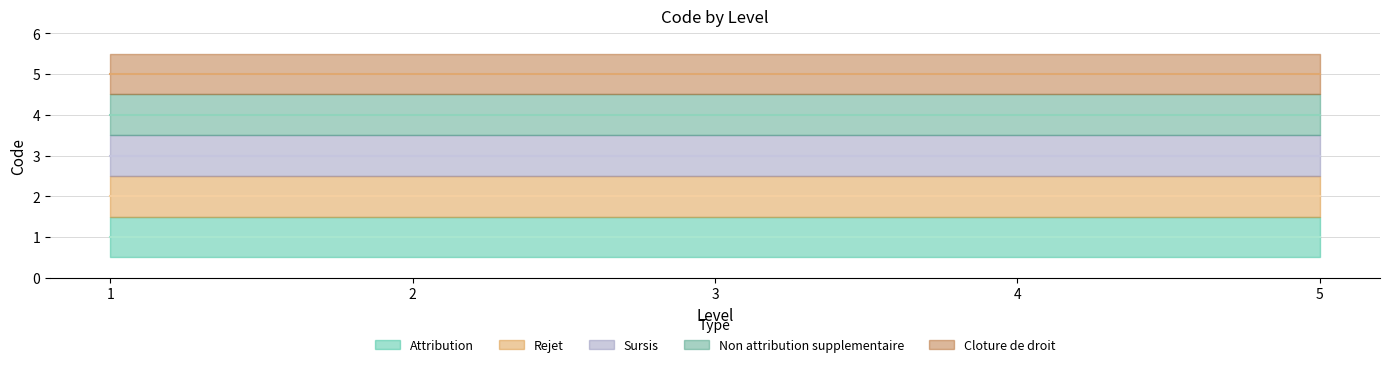

What is the maximum value for Cloture de droit?

5